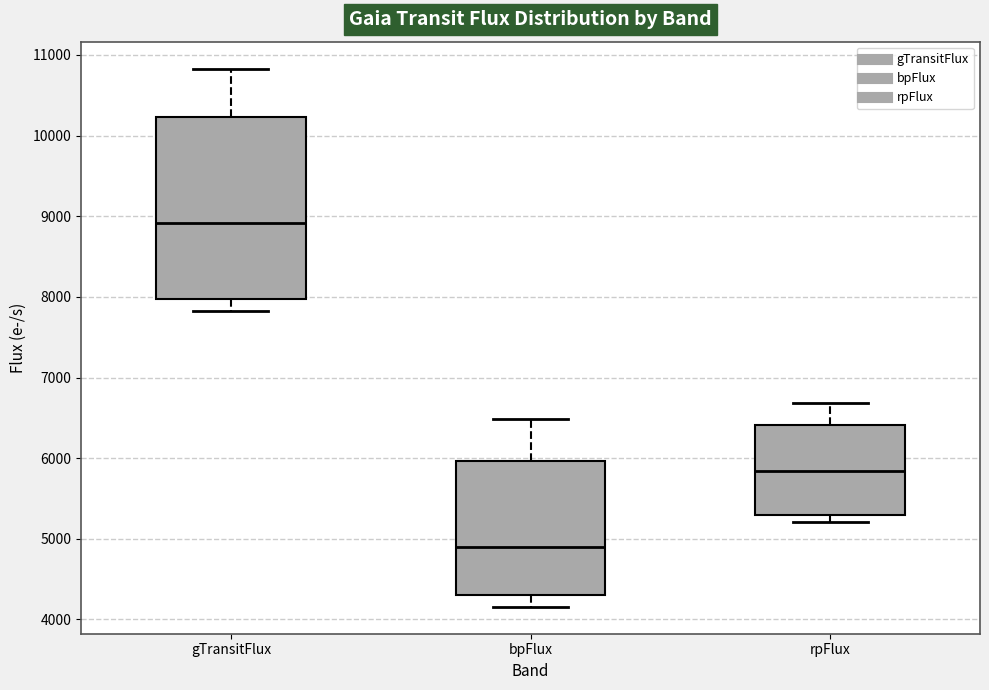

Where does the lower whisker of the box for bpFlux end on the y-axis? The values are not printed on the chart, so give them approximately, as read against the axis.

4200